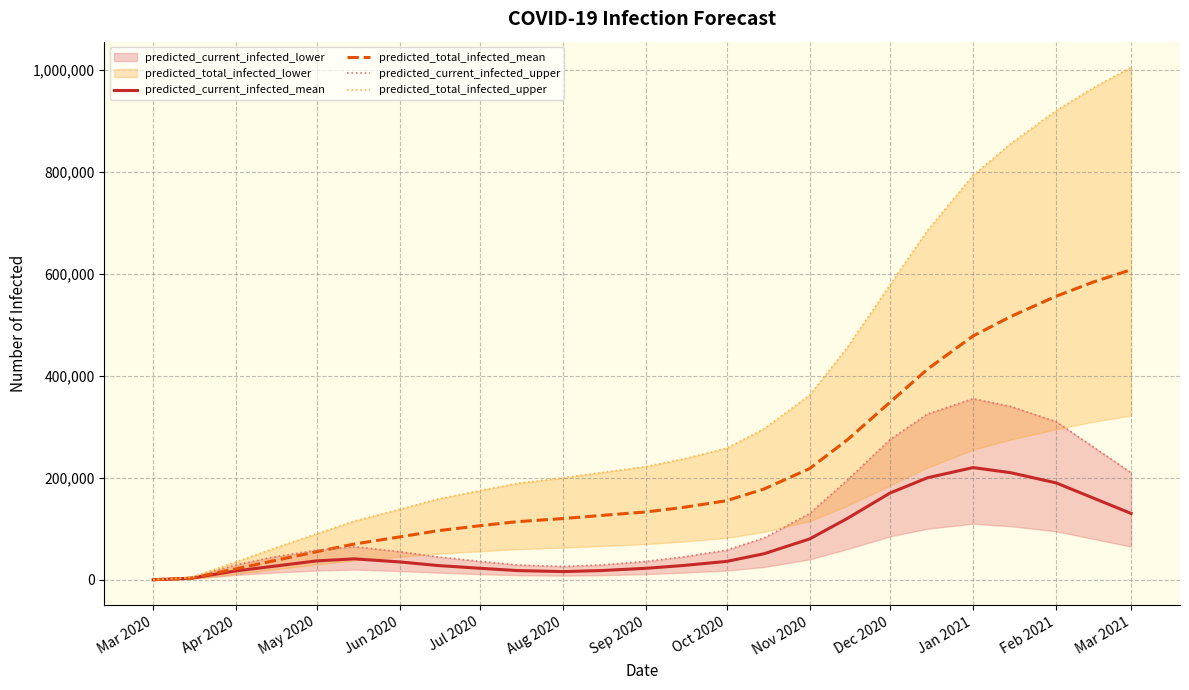

How many data points does each series have?

25